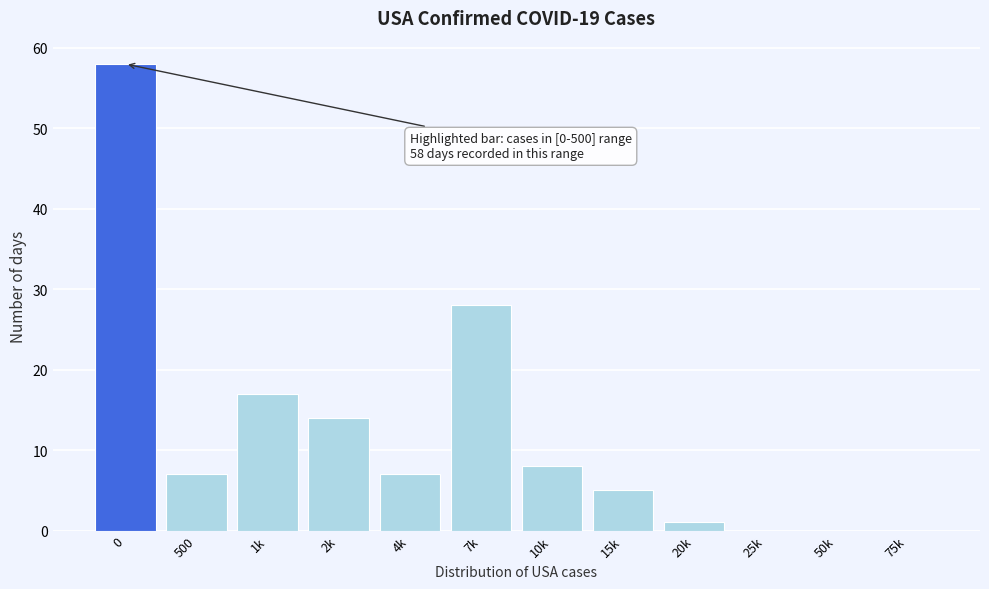

Reading left to right, list all the values displayed in this chart.

0=58	500=7	1k=17	2k=14	4k=7	7k=28	10k=8	15k=5	20k=1	25k=0	50k=0	75k=0